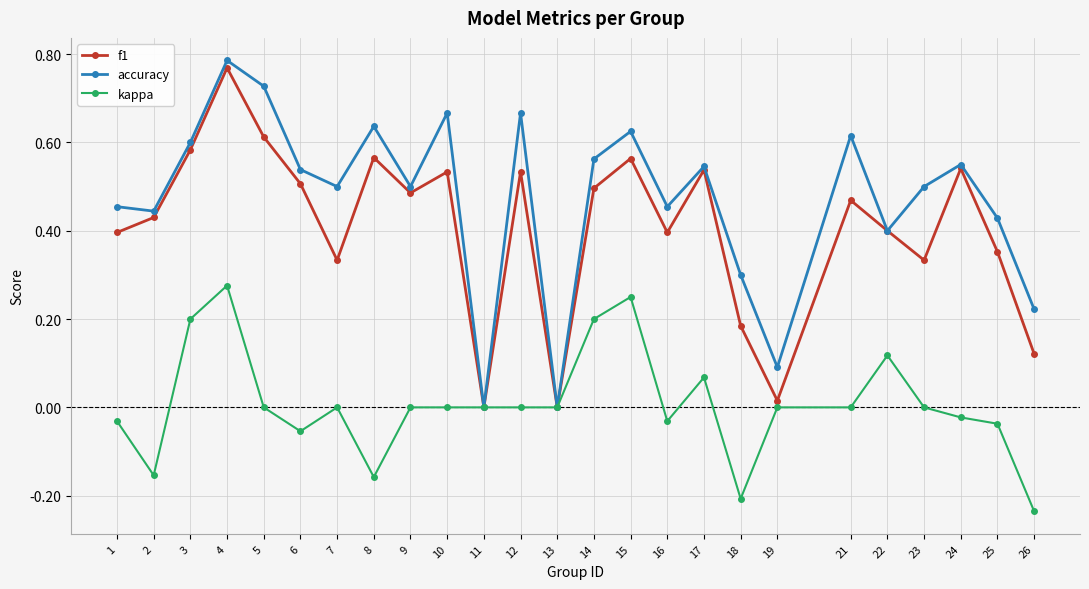

At which category is the sum across all series the highest?

4